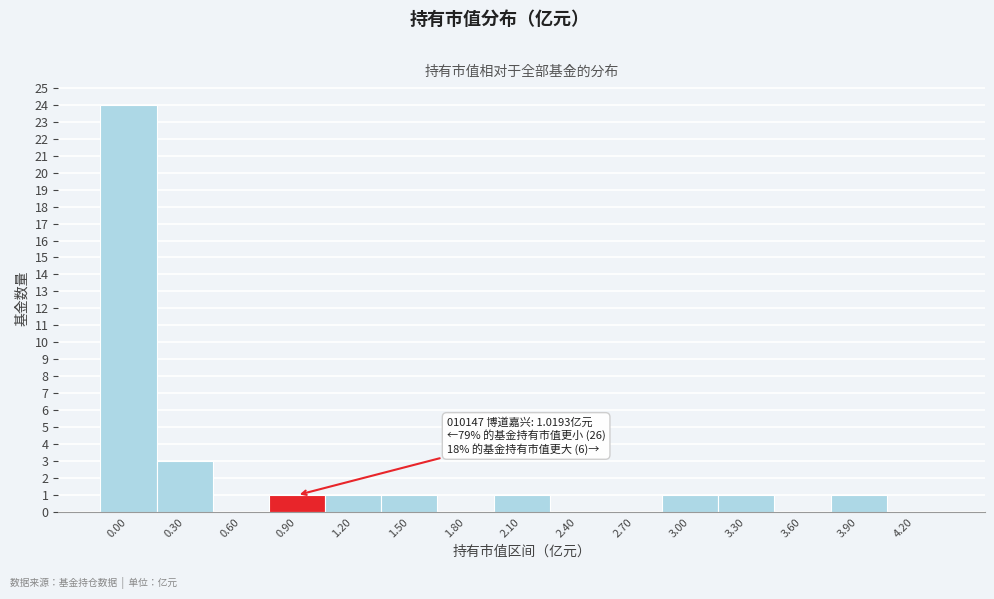

Reading right to left, transcribe all the data shown in this chart.

4.20=0	3.90=1	3.60=0	3.30=1	3.00=1	2.70=0	2.40=0	2.10=1	1.80=0	1.50=1	1.20=1	0.90=1	0.60=0	0.30=3	0.00=24